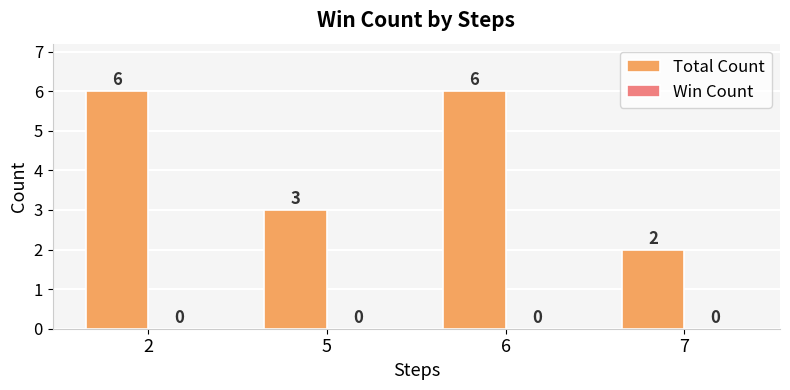

At which category does the chart reach its minimum across all series?

7